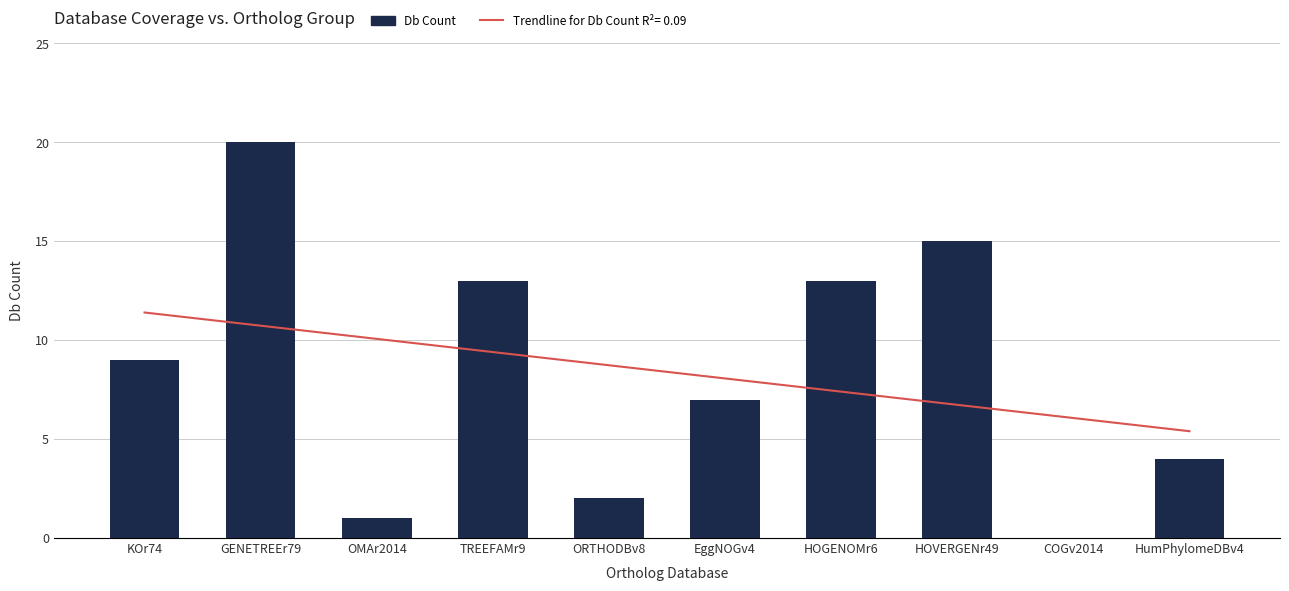

What is the sum of all values?

84